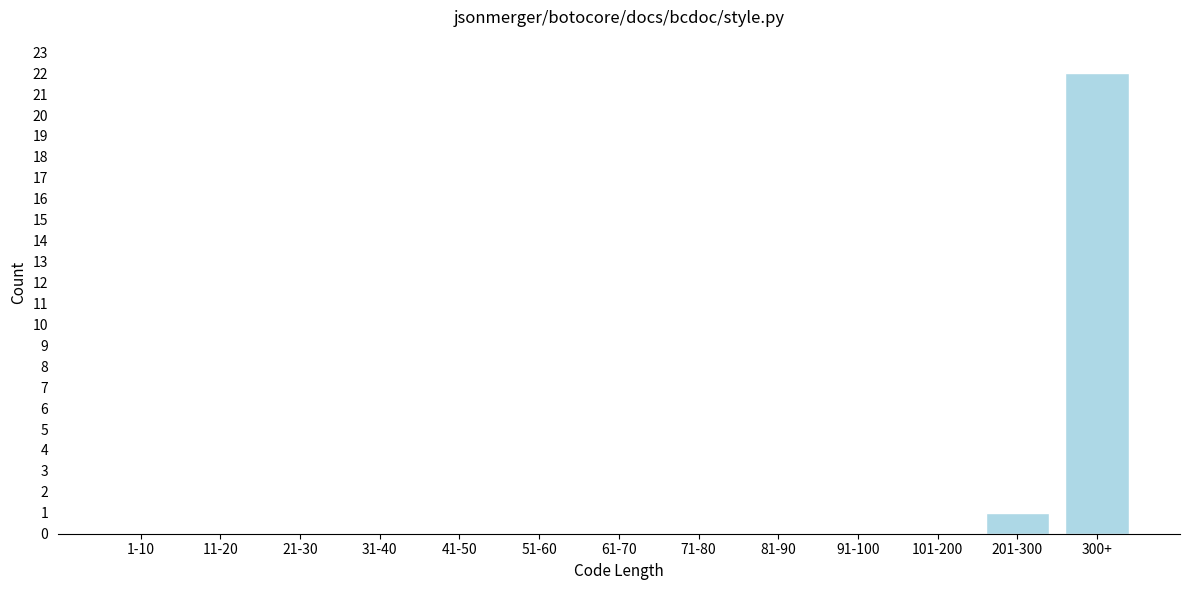

Reading right to left, list all the values displayed in this chart.

300+=22	201-300=1	101-200=0	91-100=0	81-90=0	71-80=0	61-70=0	51-60=0	41-50=0	31-40=0	21-30=0	11-20=0	1-10=0